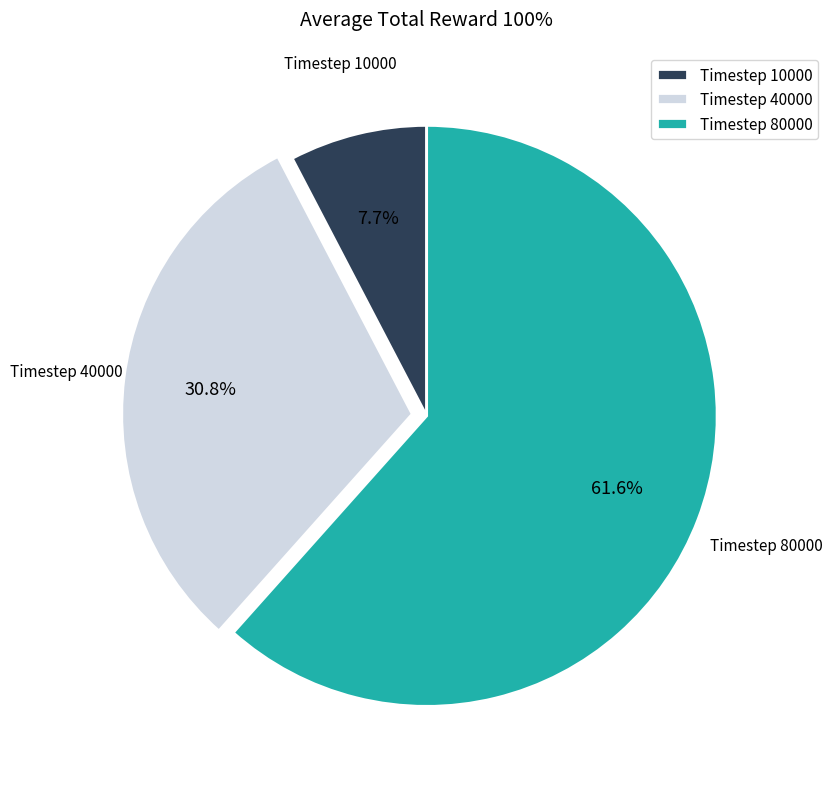

To the nearest percent, what is the difference between the largest and smallest slice percentages?

54%